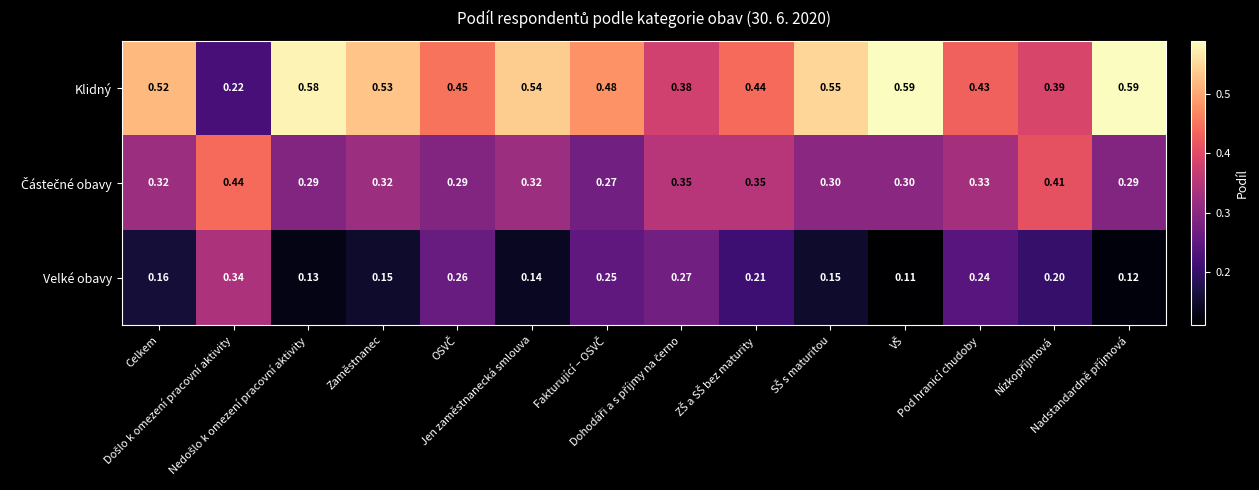

Which series has the largest total across all categories?

Klidný